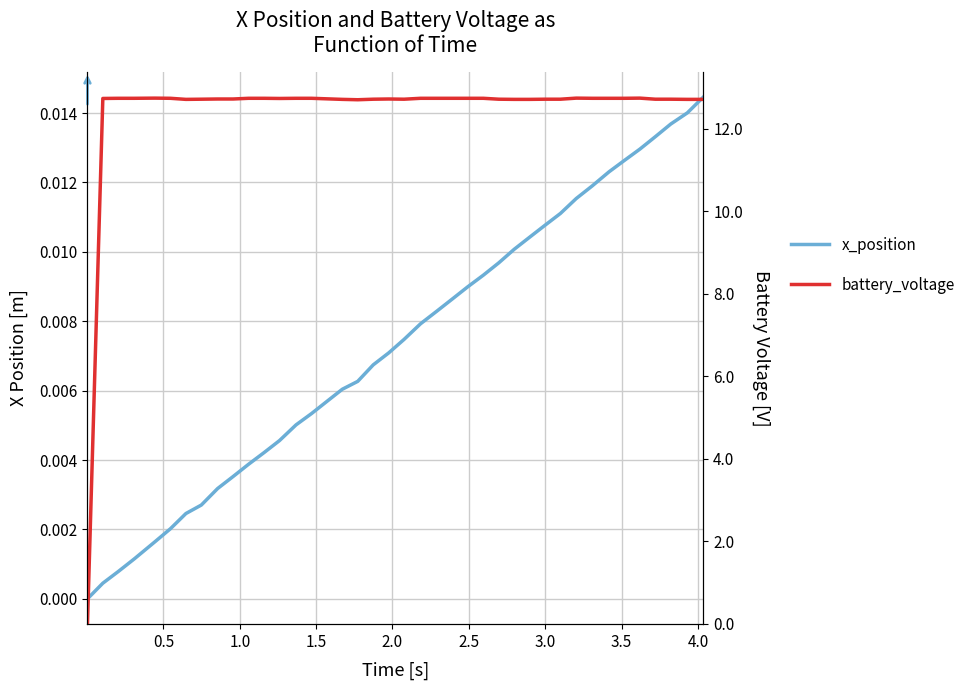

At which label does battery_voltage reach its peak?

2.0